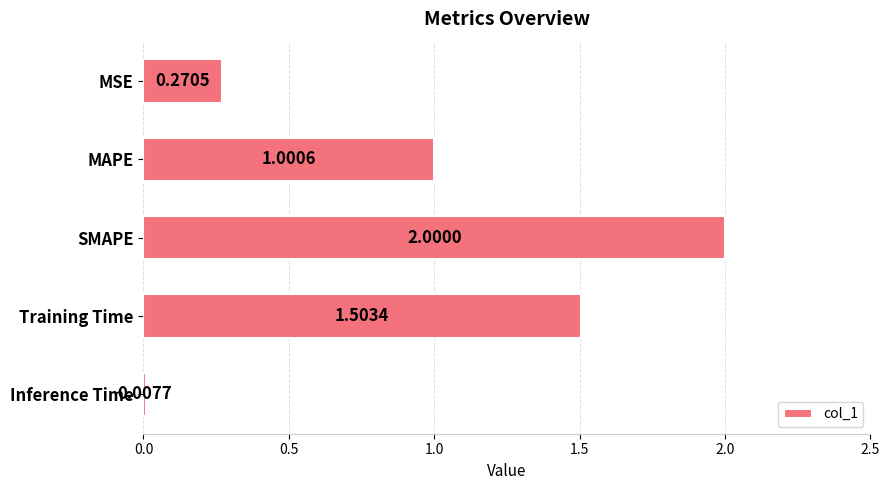

How many values are below 1?

2